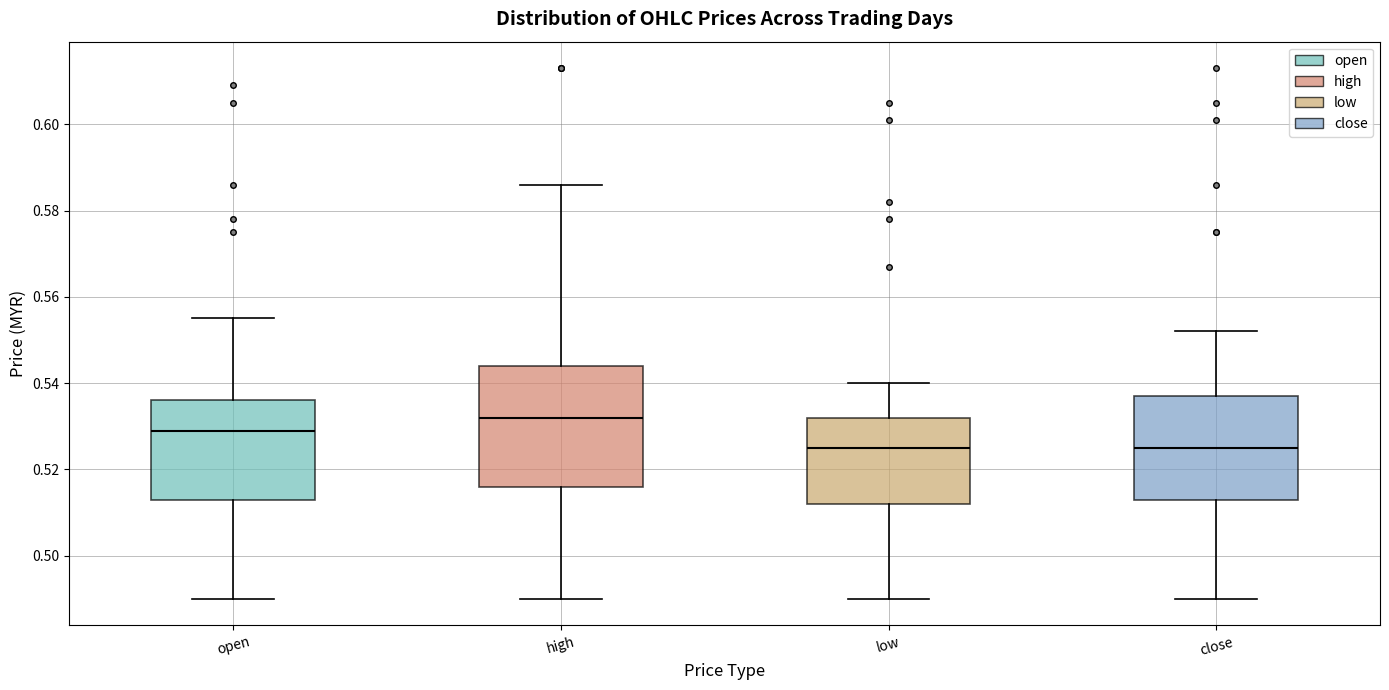

Reading left to right, transcribe this box plot: for each box, give where its median line is, the range the box spans, and where its two whiskers end, as read against the y-axis. The values are not printed on the chart, so give them approximately, as read against the axis.

open: median 0.530, box 0.514 to 0.536, whiskers 0.490 to 0.556
high: median 0.532, box 0.516 to 0.544, whiskers 0.490 to 0.586
low: median 0.526, box 0.512 to 0.532, whiskers 0.490 to 0.540
close: median 0.526, box 0.514 to 0.538, whiskers 0.490 to 0.552